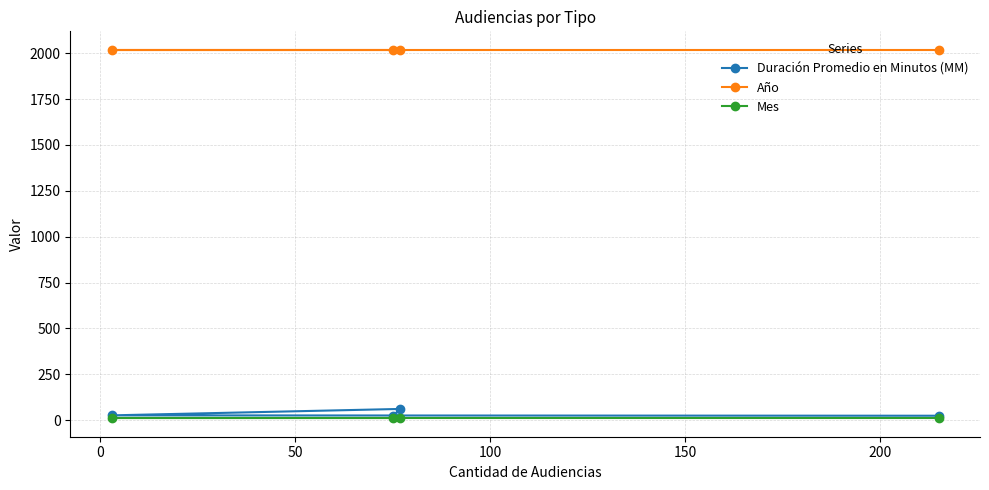

List the series in order of their peak value, lowest first.

Mes, Duración Promedio en Minutos (MM), Año